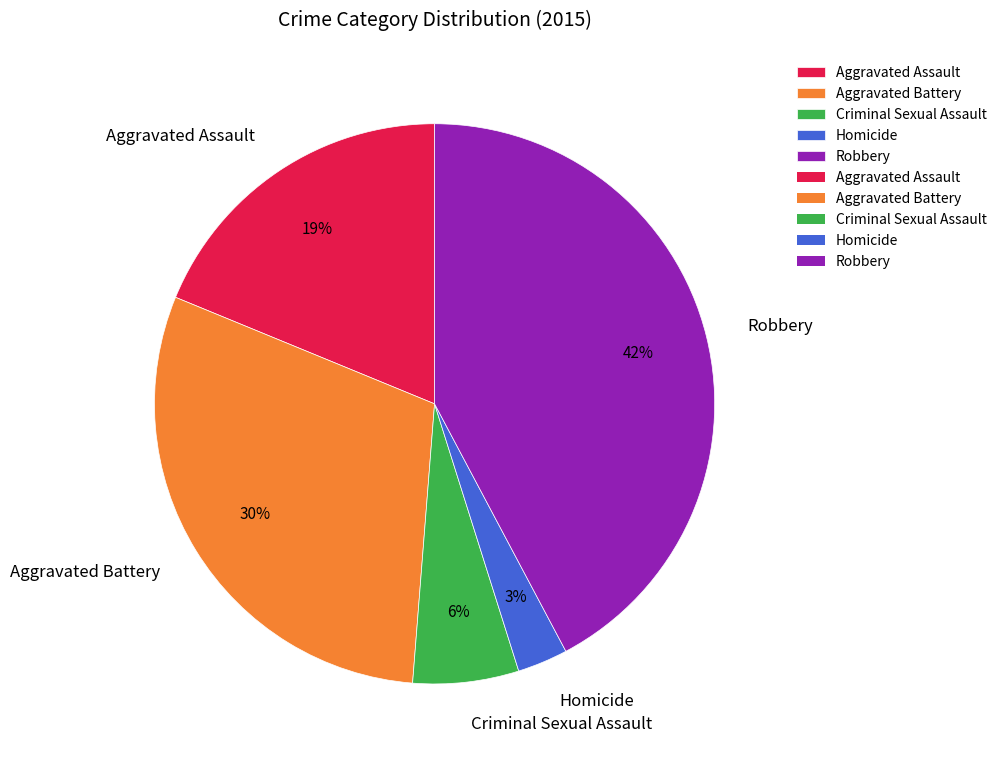

To the nearest percent, what is the combined percentage of Homicide and Criminal Sexual Assault?

9%